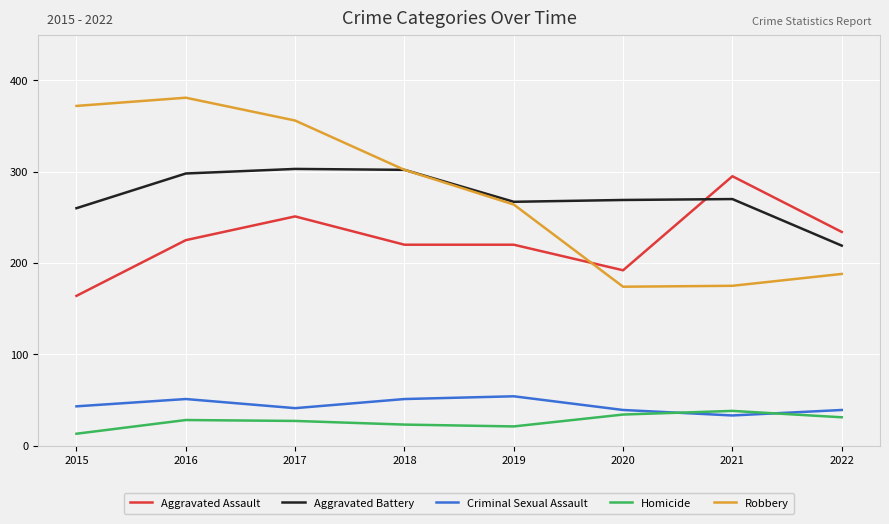

What is the highest value of the Criminal Sexual Assault series?

54